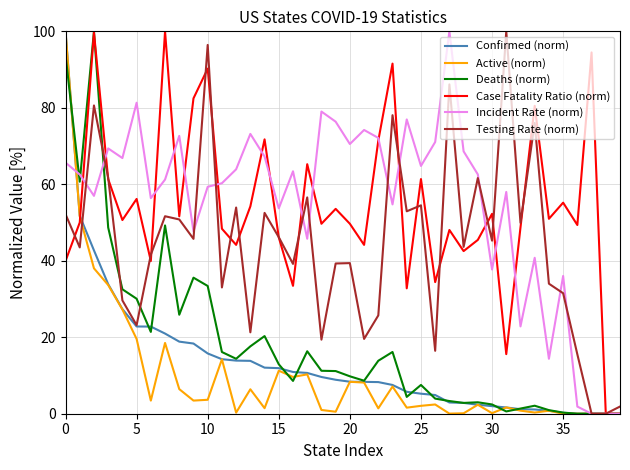

What is the greatest value displayed?

100.0